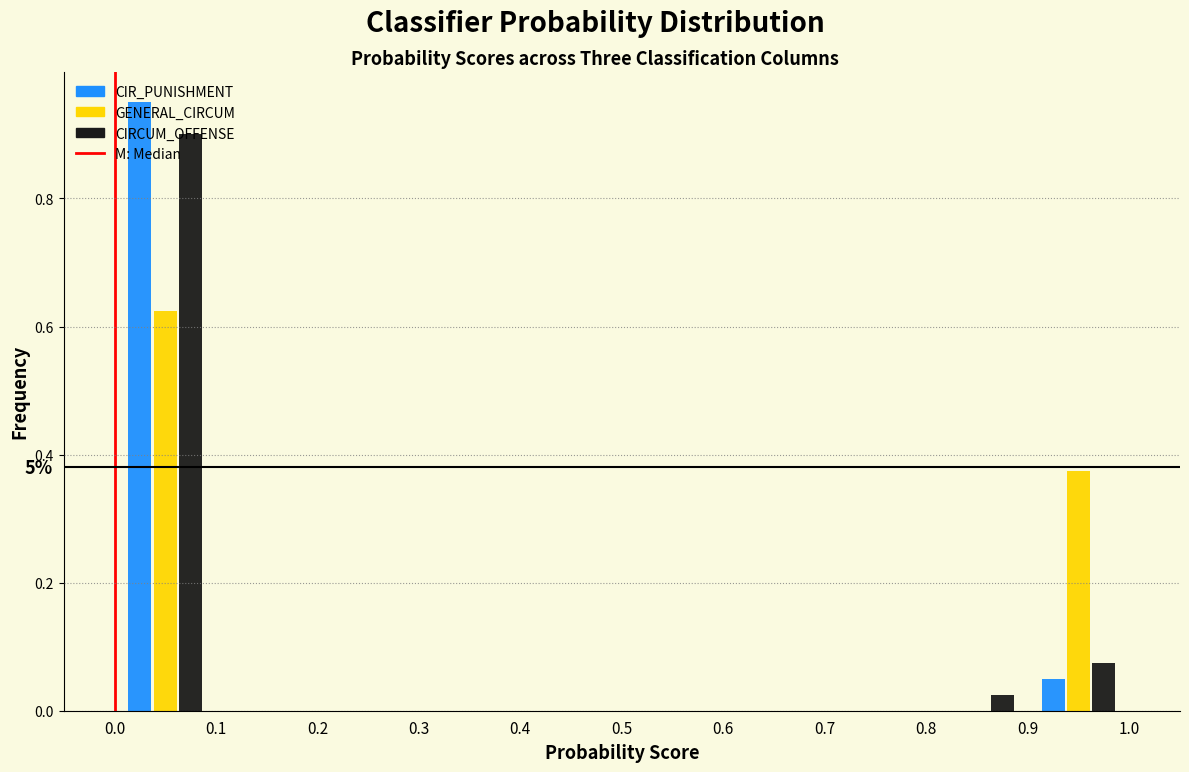

In the GENERAL_CIRCUM series, which range on the x-axis has the tallest bar?

0.0 to 0.1